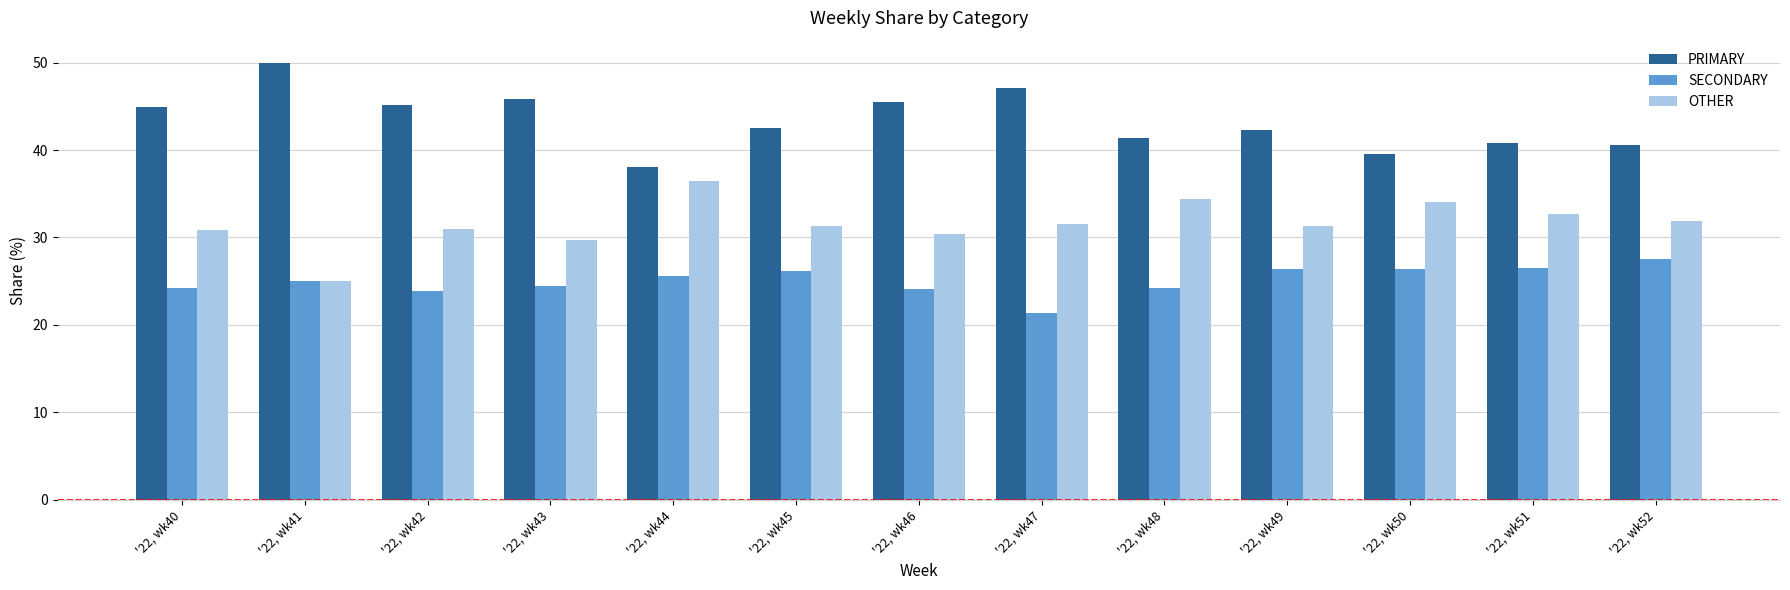

What is the difference between the highest and lowest values at '22, wk49?

15.8